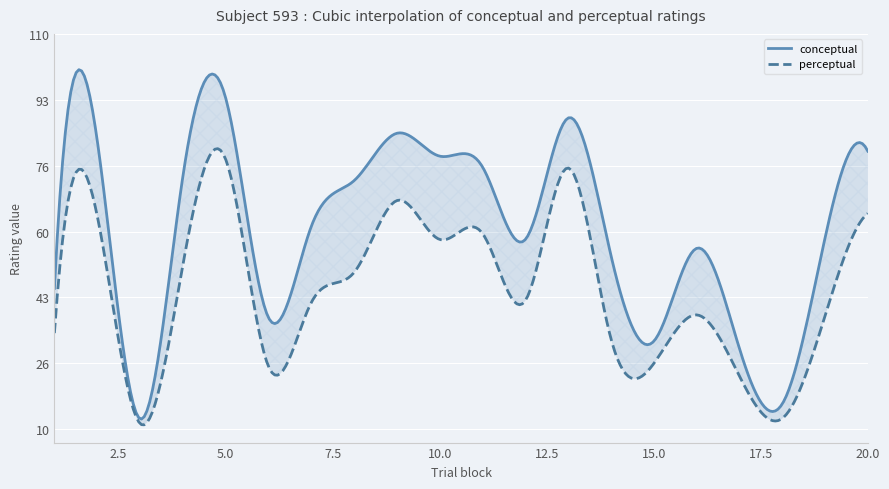

Which category has the lowest value in the perceptual series?

3